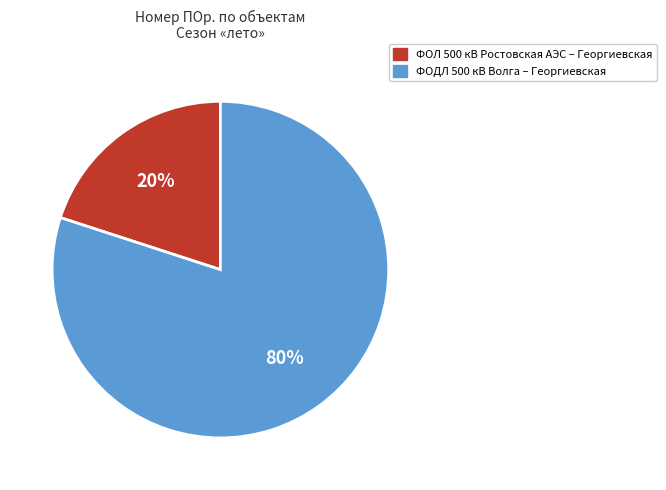

Count the number of slices in the pie.

2